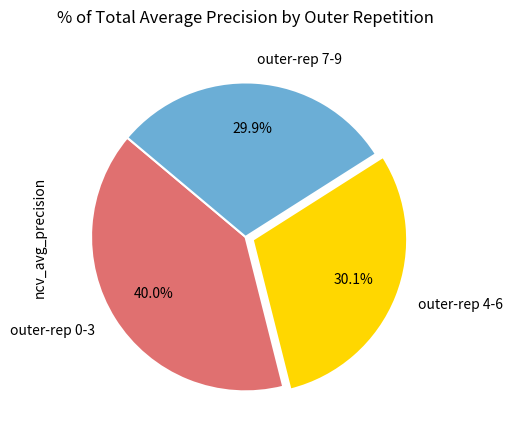

Combined, what portion of the pie is outer-rep 0-3 and outer-rep 4-6?

70.1%